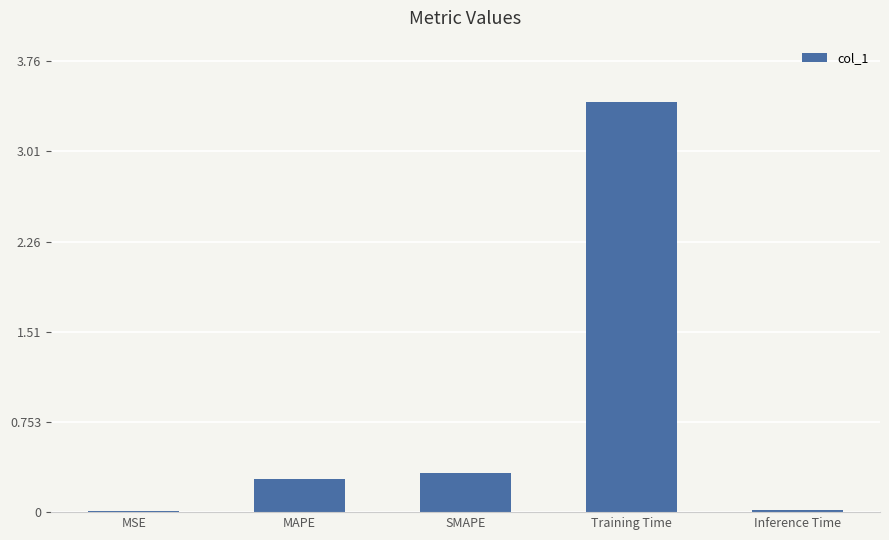

What is the sum of all values?

4.1